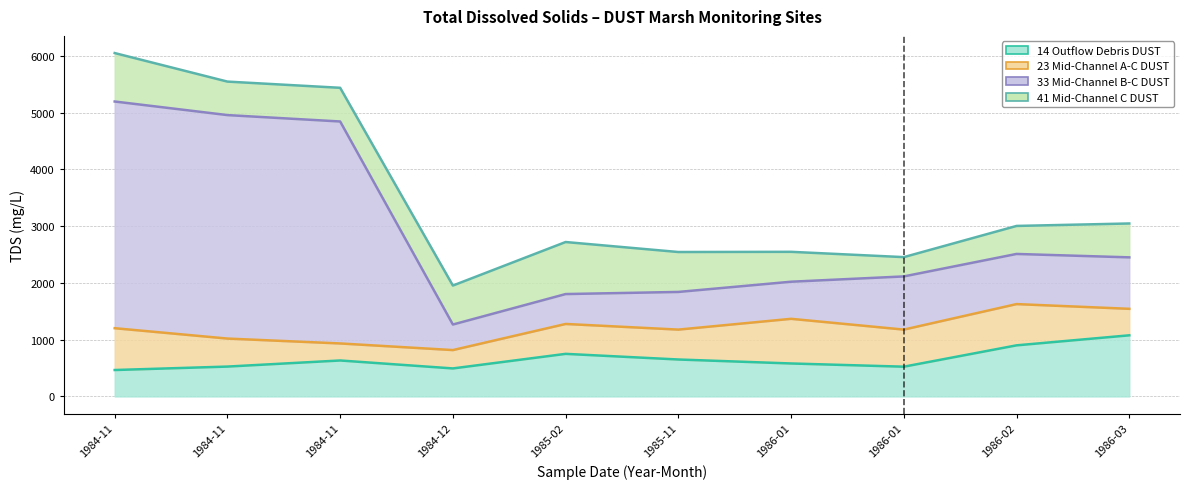

How many interior local peaks does the 23 Mid-Channel A-C DUST series have?

2